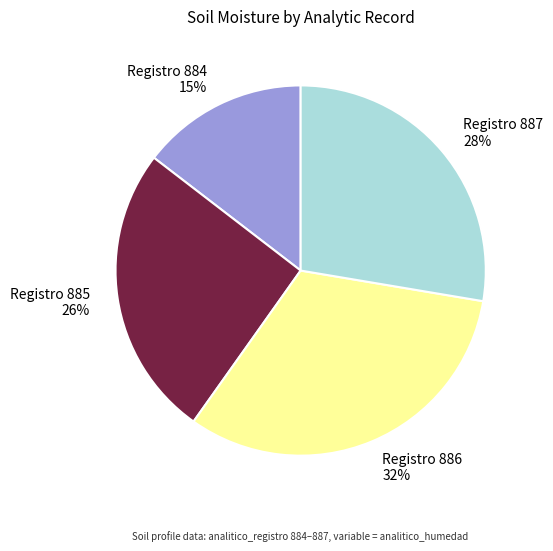

Is there any slice that represents more than half of the pie?

No